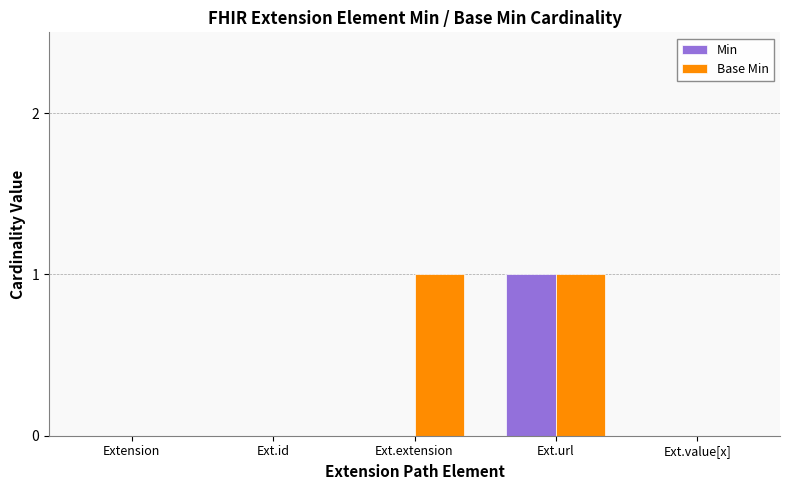

True or false: Min has a value of -1 at Ext.extension.

False